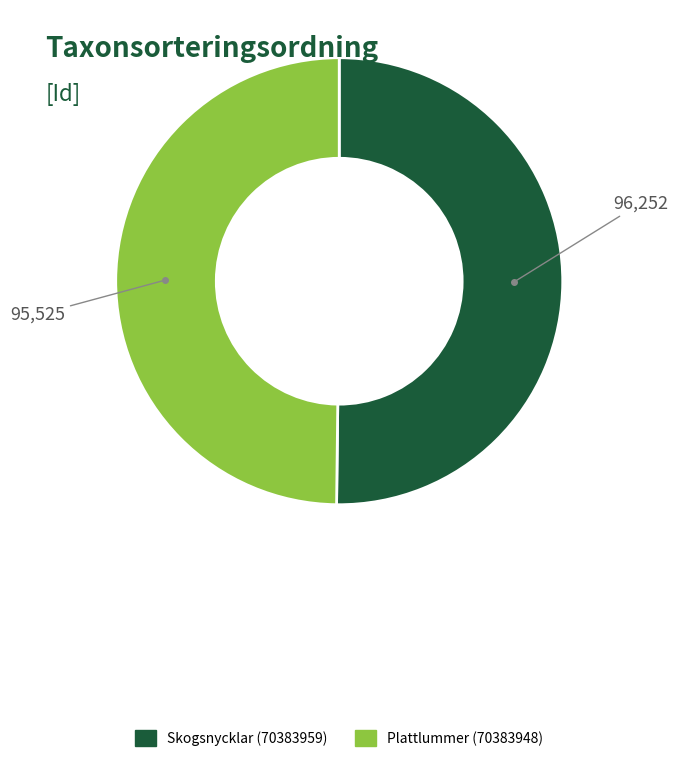

How many segments does this pie chart have?

2